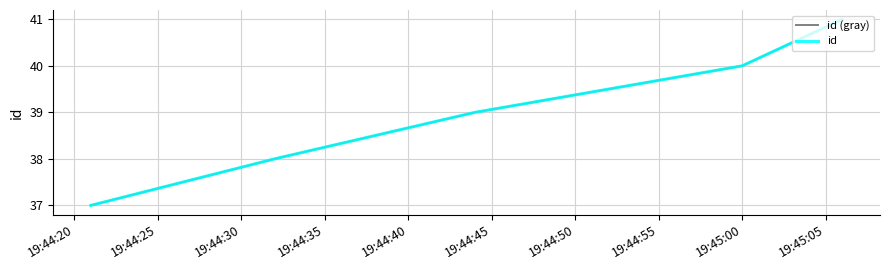

Reading left to right, transcribe all the data shown in this chart.

id (gray): 37	38	39	40	41
id: 37	38	39	40	41